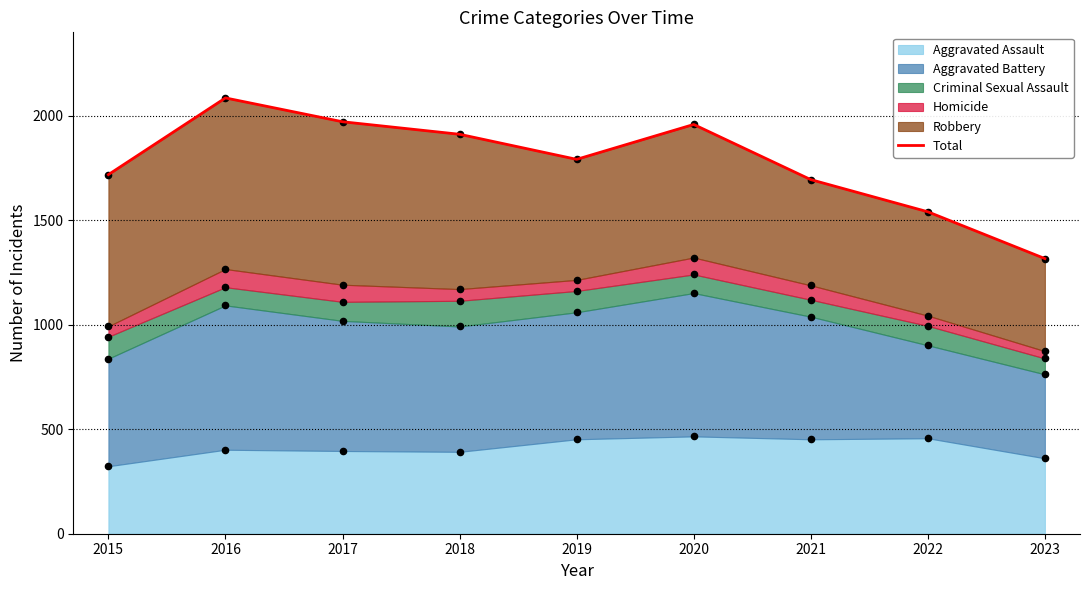

What is the change in value from 2017 to 2018?

-60